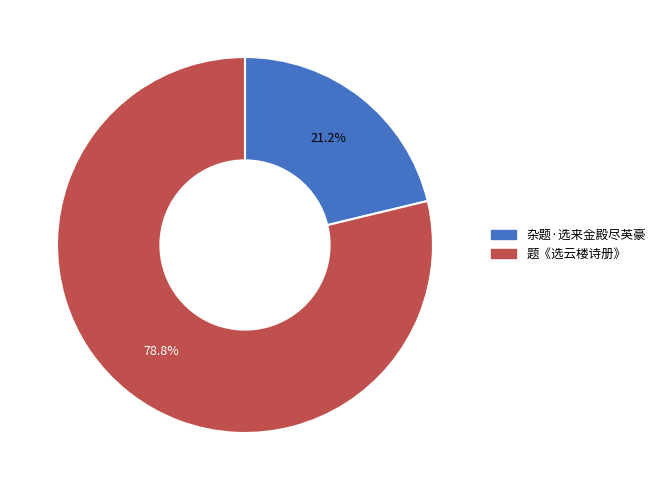

Combined, do 题《选云楼诗册》 and 杂题·选来金殿尽英豪 account for over 50%?

Yes